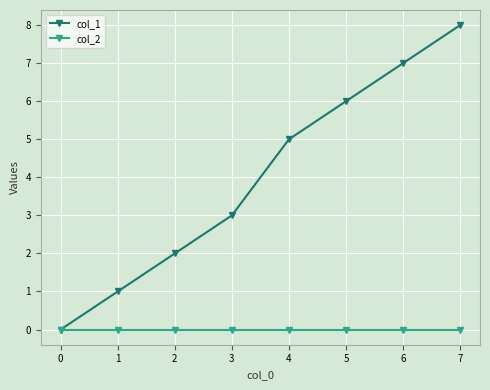

Does the chart have visible grid lines?

Yes